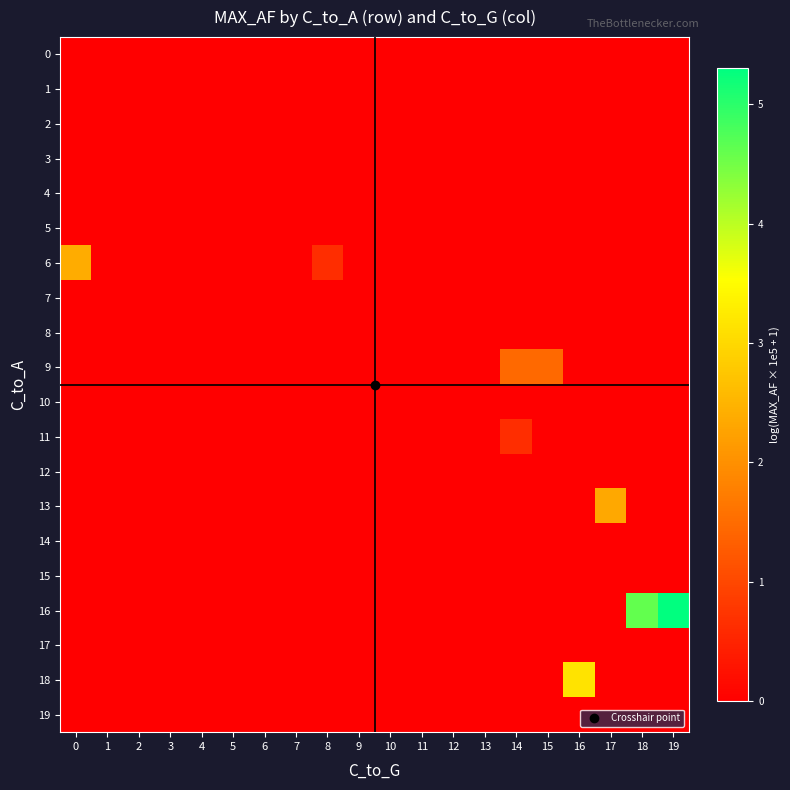

What is the difference between the highest and lowest values at 16?

3.2